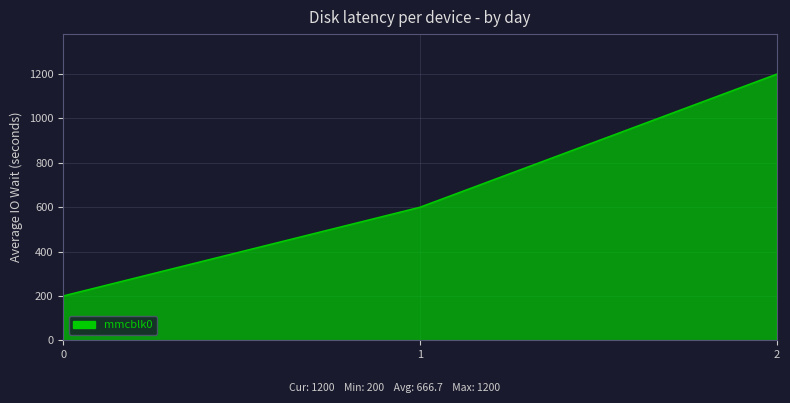

What is the approximate value at 0?

200